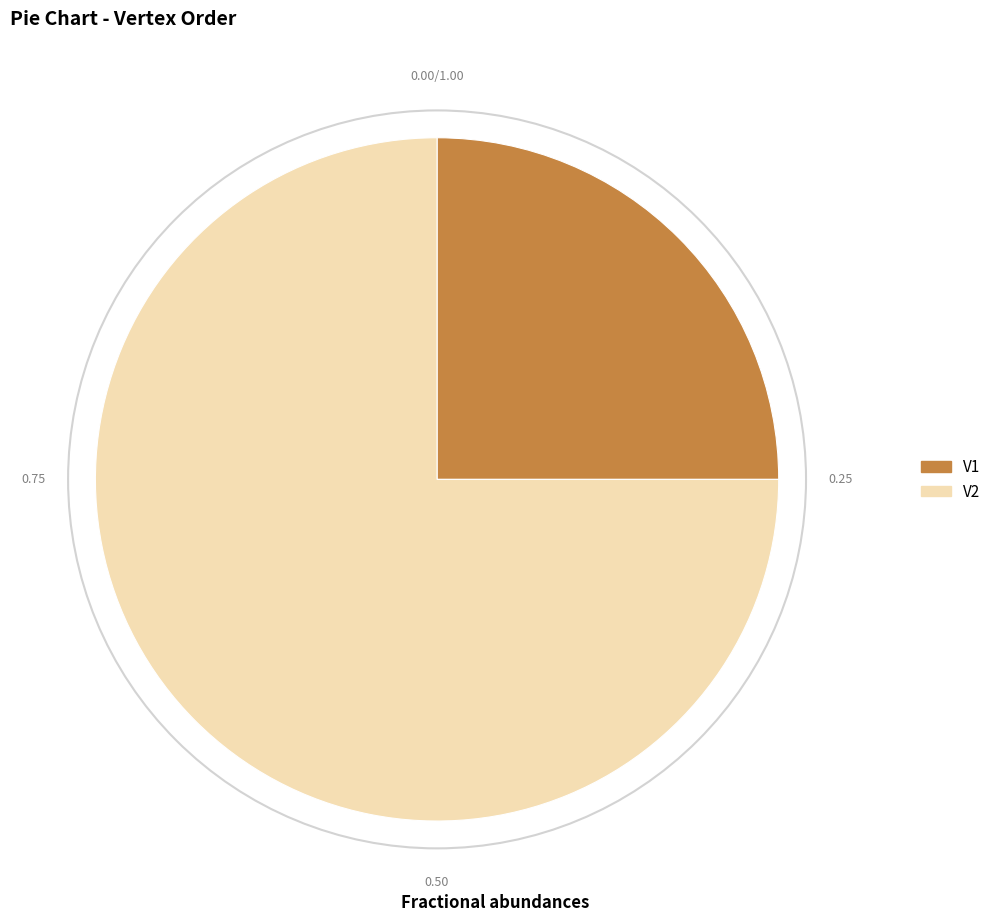

Does V1 account for over 50% of the chart?

No